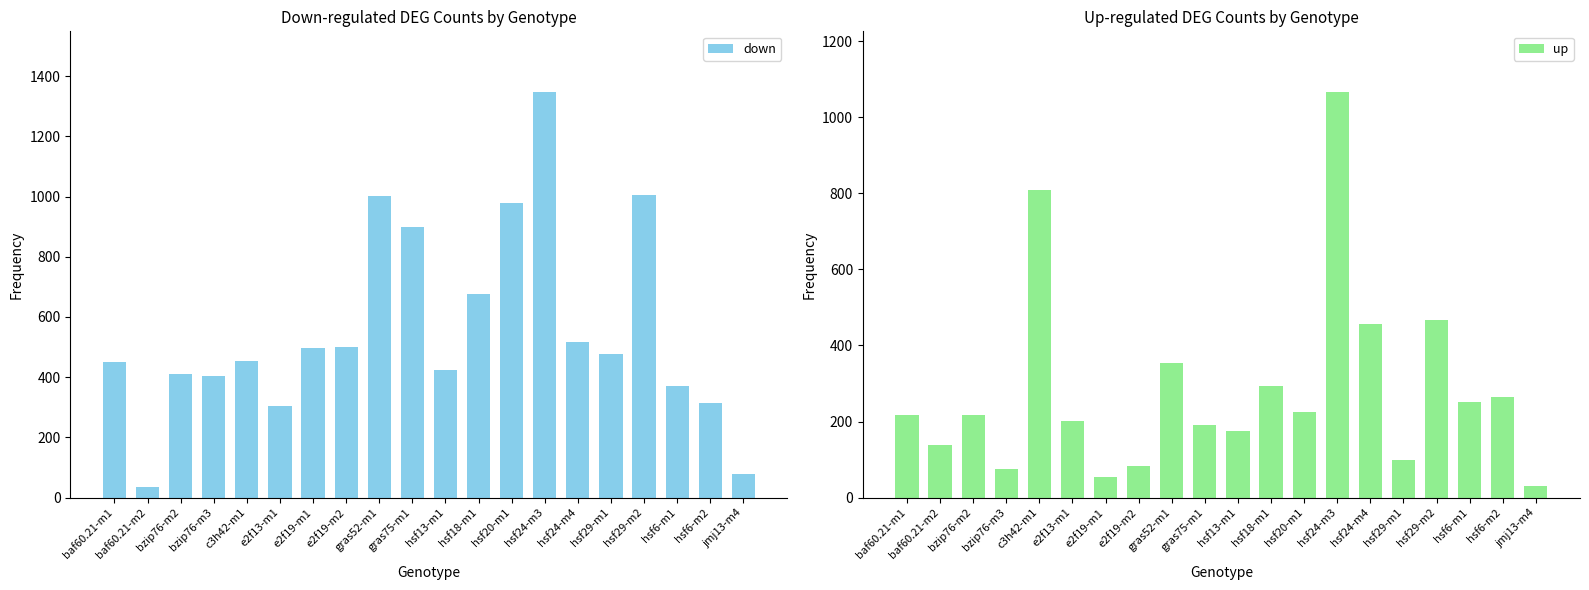

What is the sum of all down values?

11136